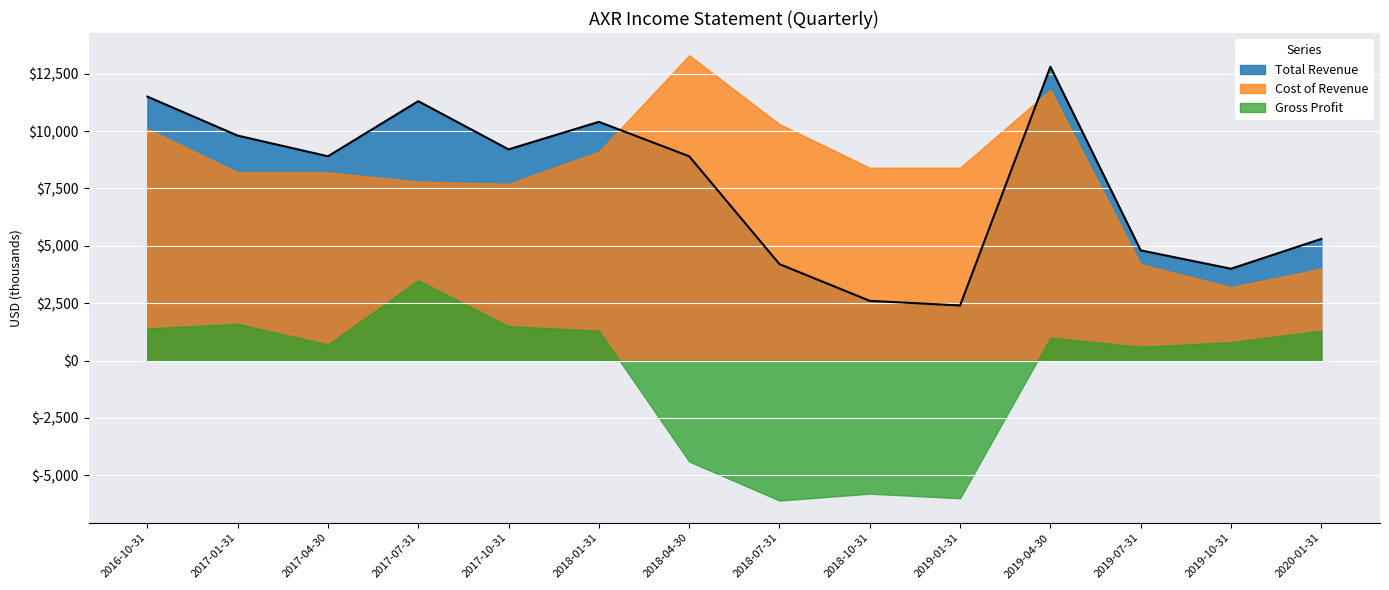

Reading left to right, extract all data points from this chart.

Total Revenue: 2020-01-31=5300	2019-10-31=4000	2019-07-31=4800	2019-04-30=12800	2019-01-31=2400	2018-10-31=2600	2018-07-31=4200	2018-04-30=8900	2018-01-31=10400	2017-10-31=9200	2017-07-31=11300	2017-04-30=8900	2017-01-31=9800	2016-10-31=11500
Cost of Revenue: 2020-01-31=4000	2019-10-31=3200	2019-07-31=4200	2019-04-30=11800	2019-01-31=8400	2018-10-31=8400	2018-07-31=10300	2018-04-30=13300	2018-01-31=9100	2017-10-31=7700	2017-07-31=7800	2017-04-30=8200	2017-01-31=8200	2016-10-31=10100
Gross Profit: 2020-01-31=1300	2019-10-31=800	2019-07-31=600	2019-04-30=1000	2019-01-31=-6000	2018-10-31=-5800	2018-07-31=-6100	2018-04-30=-4400	2018-01-31=1300	2017-10-31=1500	2017-07-31=3500	2017-04-30=700	2017-01-31=1600	2016-10-31=1400